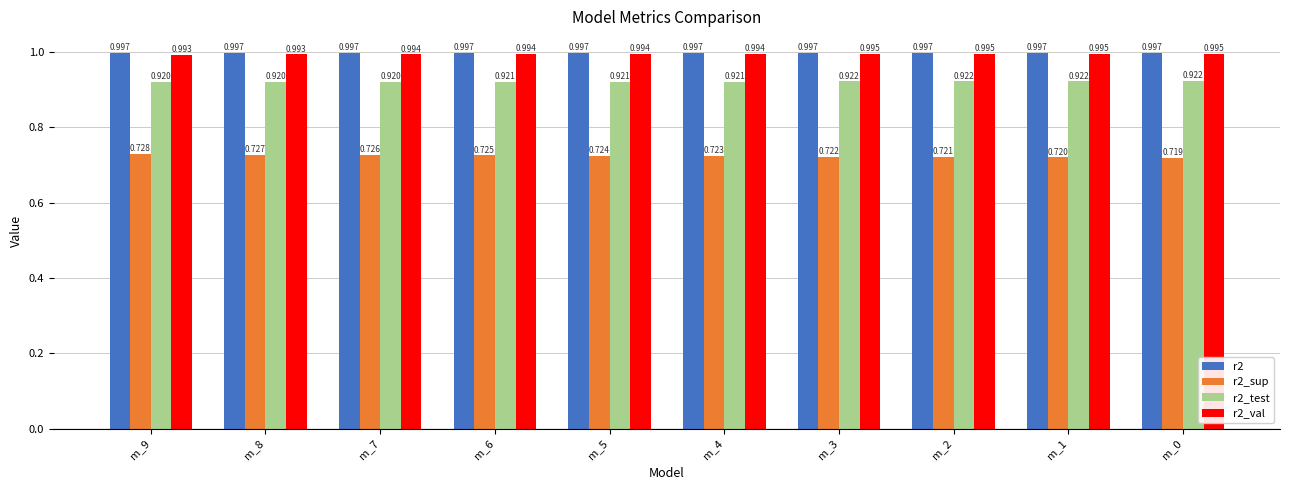

Is the value of r2_sup at m_6 greater than the value of r2_test at m_7?

No